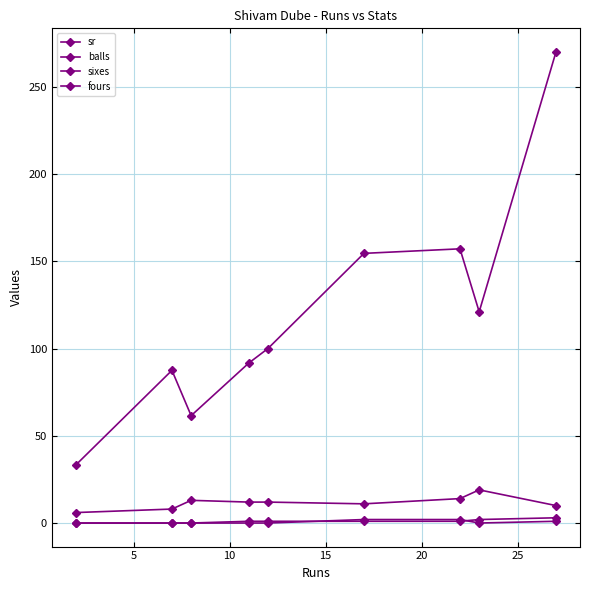

How many lines are shown in the chart?

4